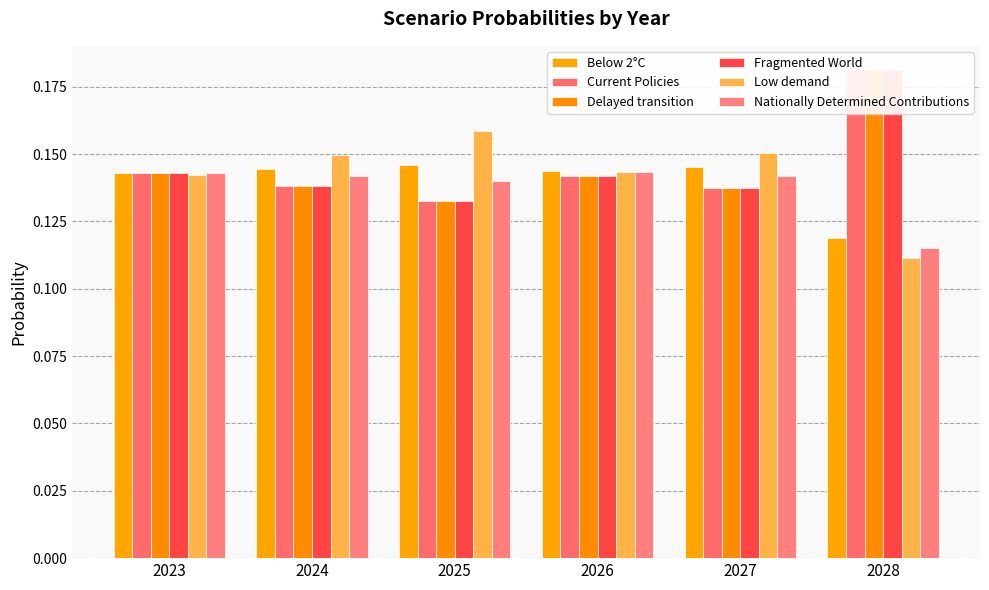

Does the chart contain stacked bars?

No